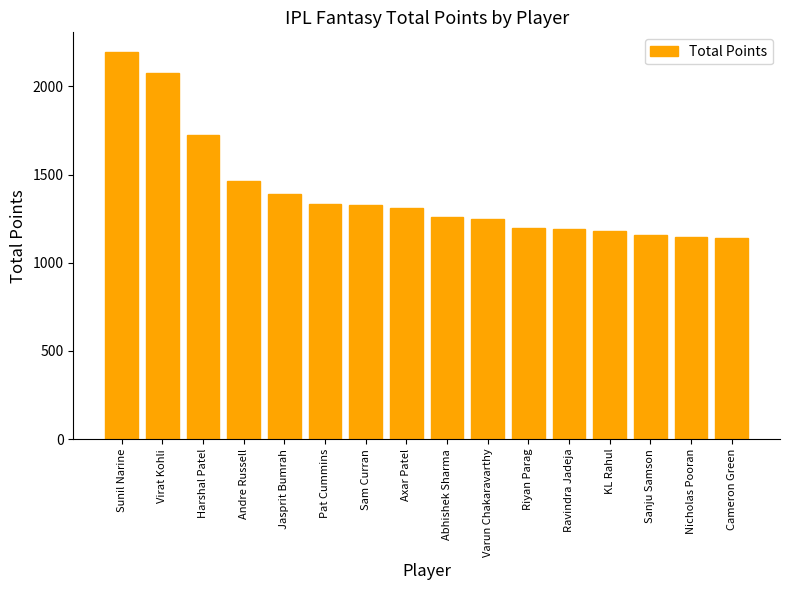

The value at Axar Patel is 331. True or false?

False